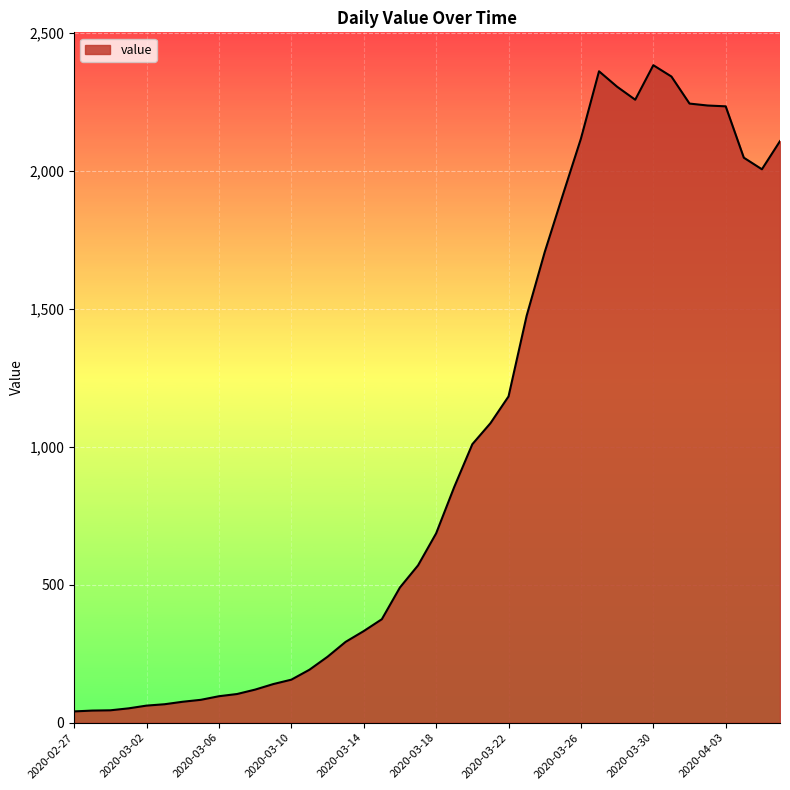

What is the difference between the maximum and minimum values?

2341